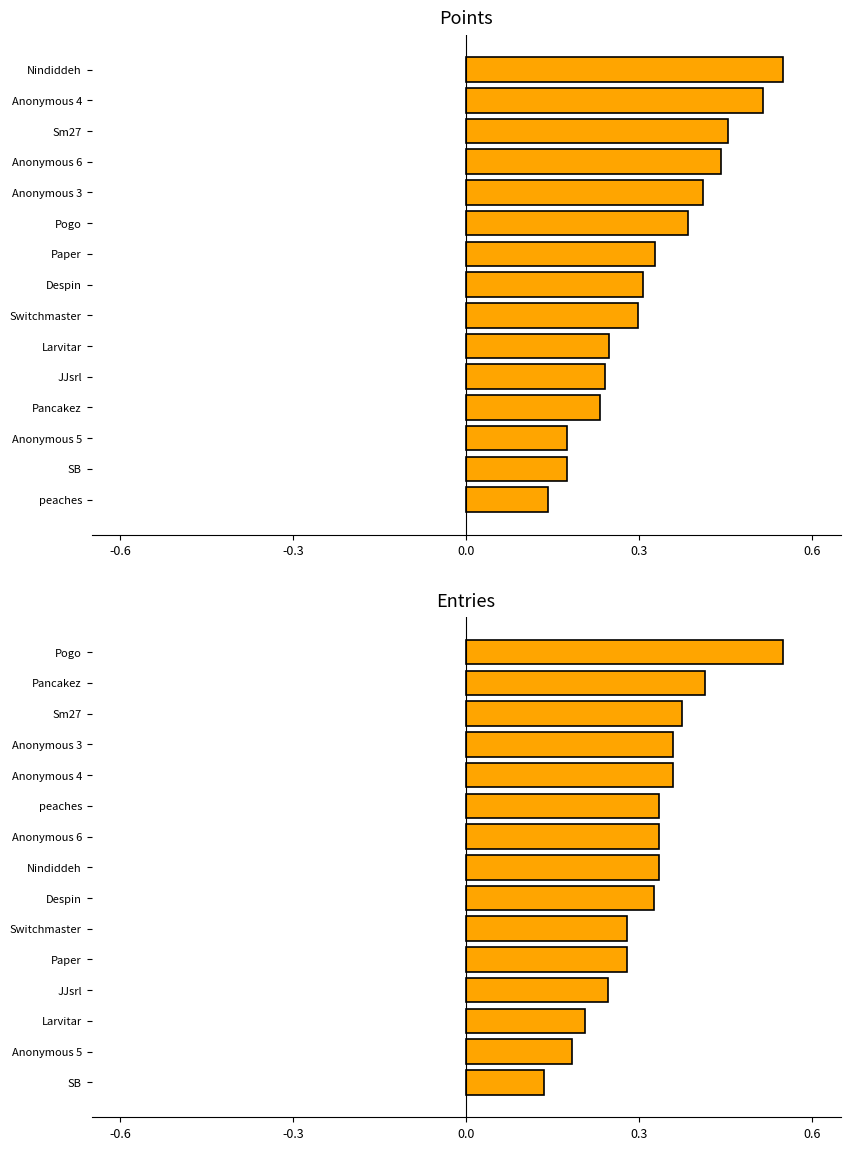

Reading left to right, transcribe all the data shown in this chart.

Points: 0.1	0.2	0.2	0.2	0.2	0.2	0.3	0.3	0.3	0.4	0.4	0.4	0.5	0.5	0.6
Entries: 0.1	0.2	0.2	0.2	0.3	0.3	0.3	0.3	0.3	0.3	0.4	0.4	0.4	0.4	0.6